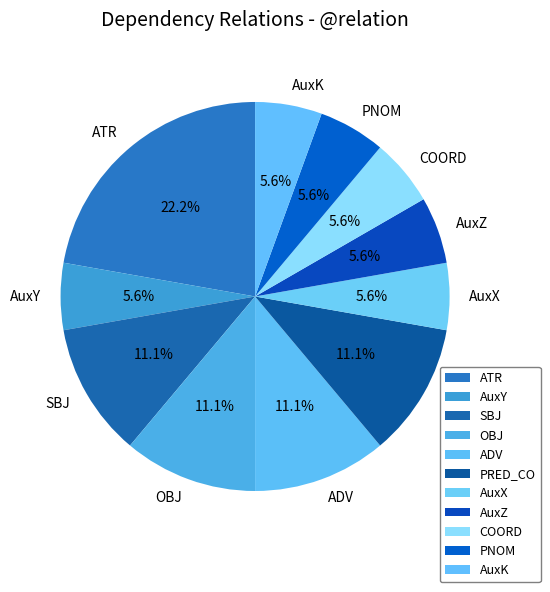

To the nearest percent, what is the combined percentage of ATR and PRED_CO?

33%